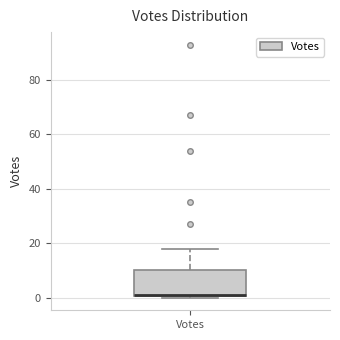

Transcribe this box plot: give where the median line is, the range the box spans, and where the two whiskers end, as read against the y-axis. The values are not printed on the chart, so give them approximately, as read against the axis.

median 2 (drawn on the box's lower edge), box 0 to 10, whiskers 0 (just below the box's lower edge) to 18